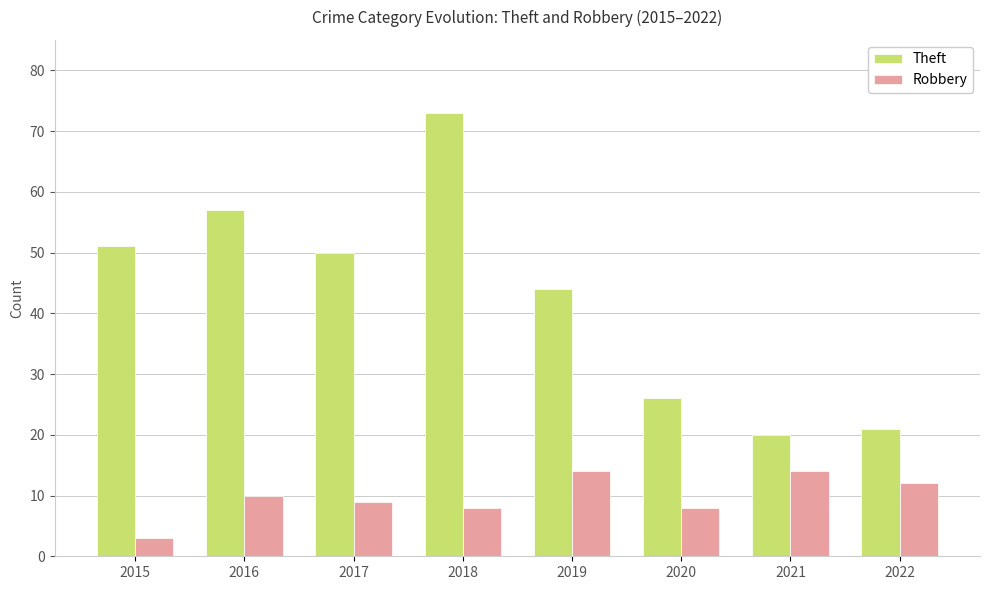

The value of Theft at 2017 is 50. True or false?

True